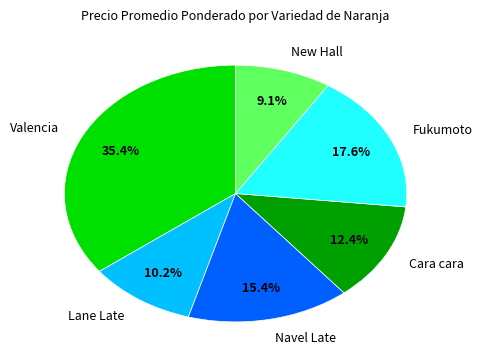

Does Navel Late represent more than half of the total?

No